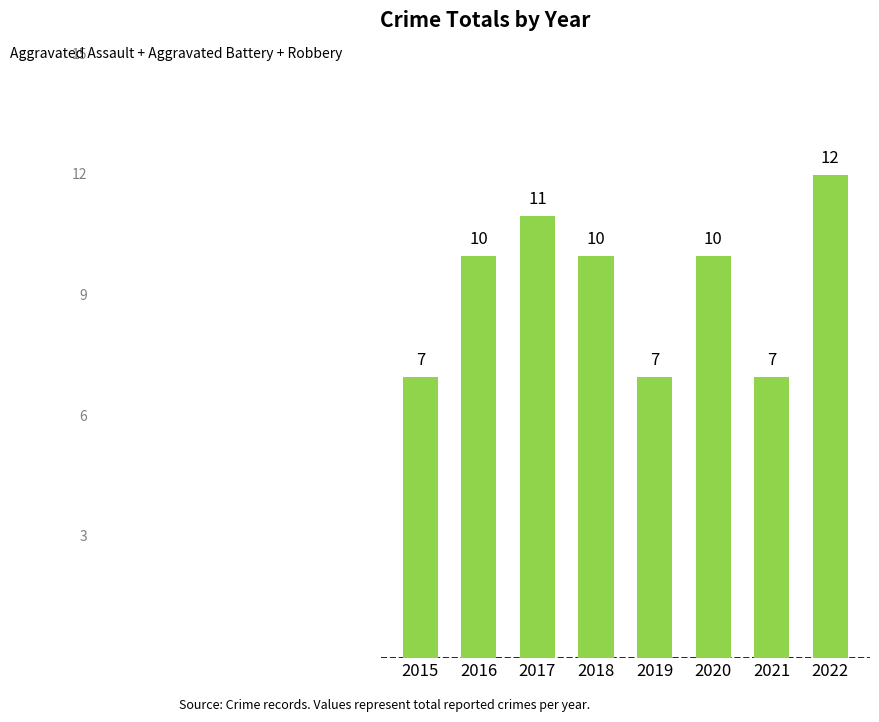

What is the value of the 4th bar from the left?

10